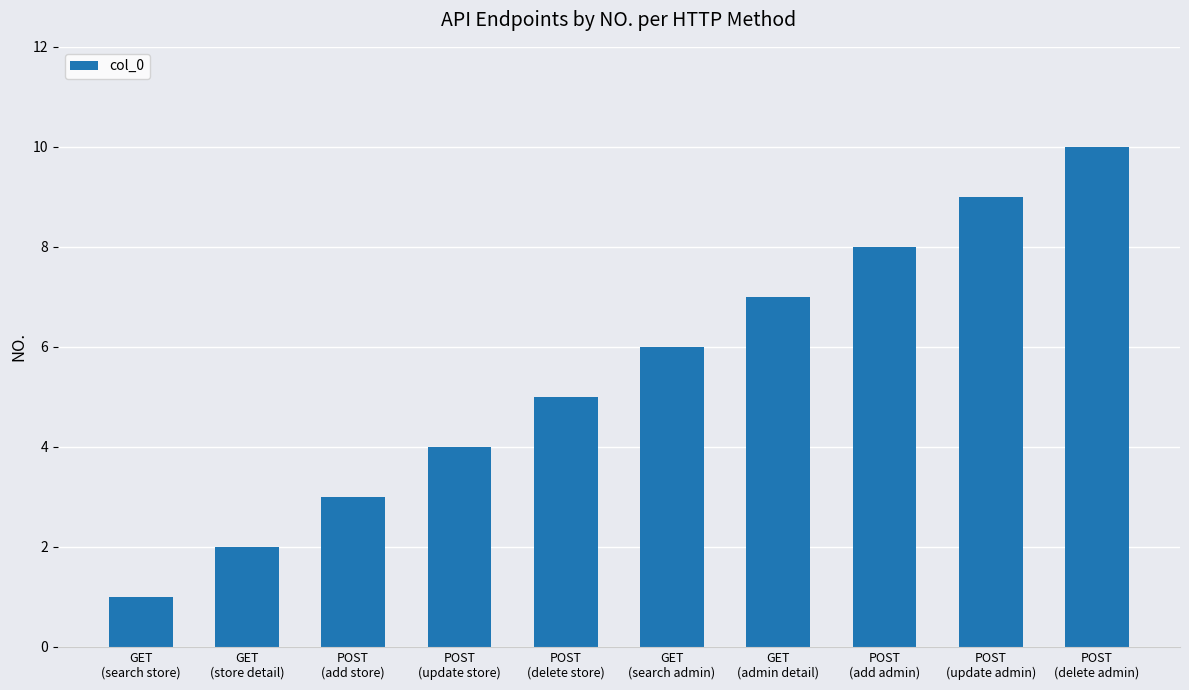

What is the label of the 5th bar from the right?

GET
(search admin)